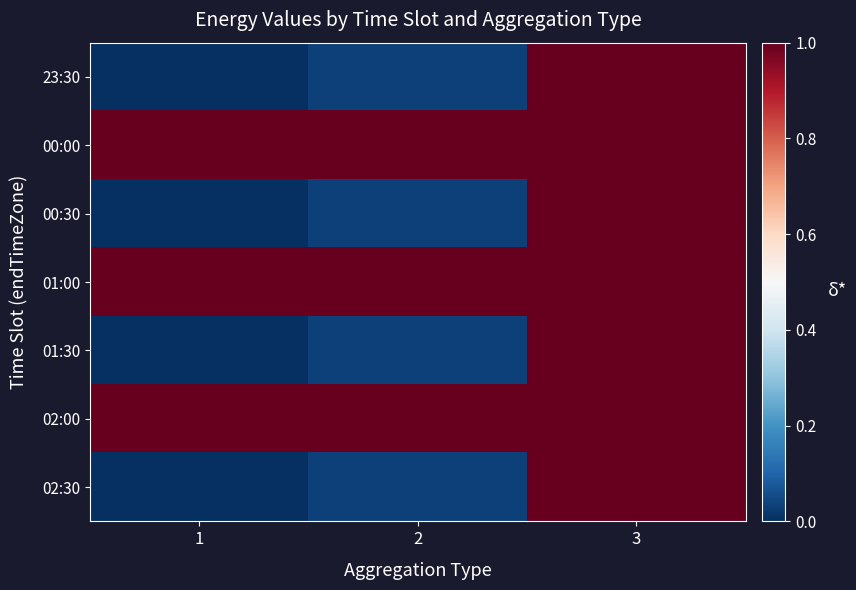

Reading left to right, list all the values displayed in this chart.

23:30: 1=0.0	2=0.0	3=1.0
00:00: 1=1.0	2=1.0	3=1.0
00:30: 1=0.0	2=0.0	3=1.0
01:00: 1=1.0	2=1.0	3=1.0
01:30: 1=0.0	2=0.0	3=1.0
02:00: 1=1.0	2=1.0	3=1.0
02:30: 1=0.0	2=0.0	3=1.0